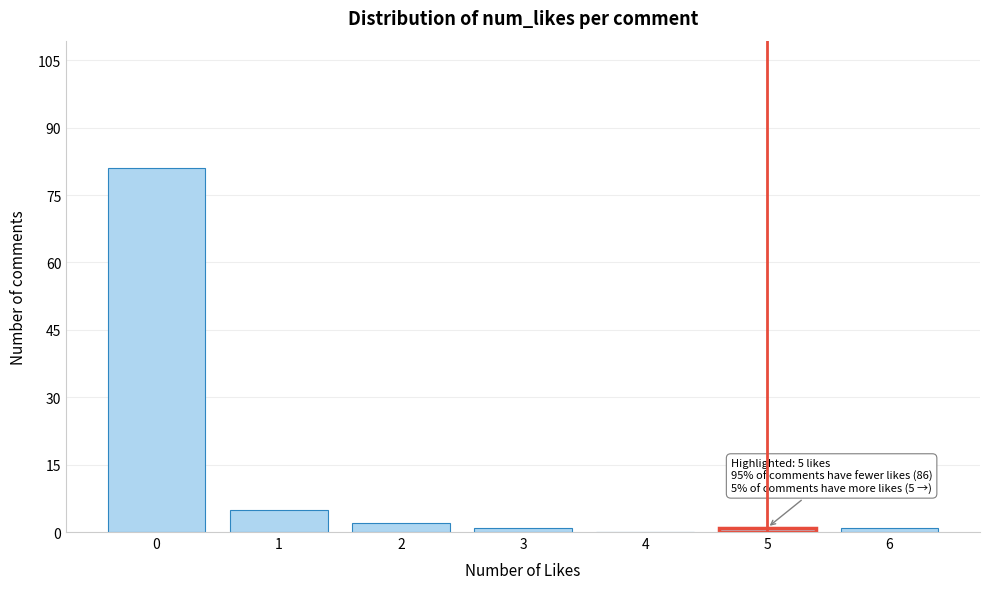

What is the greatest value displayed?

81